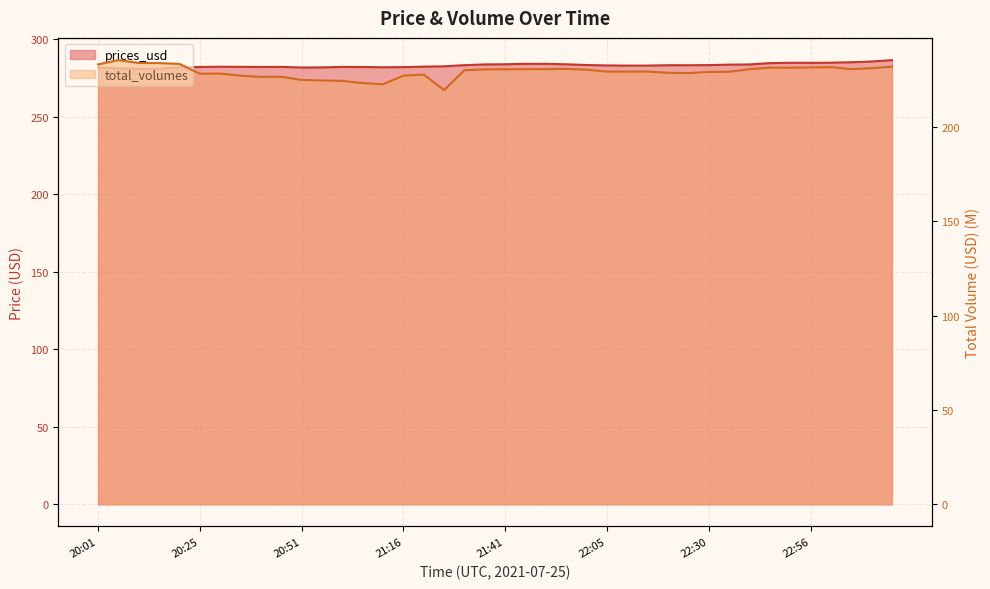

Is the value of total_volumes at 22:30 greater than the value of prices_usd at 22:25?

No